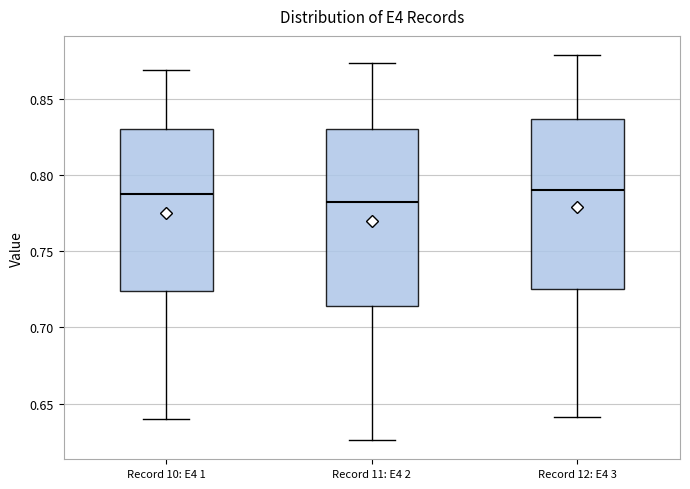

Reading left to right, read every box against the y-axis: the position of its median line, the range the box covers, and the ends of its whiskers. The values are not printed on the chart, so give them approximately, as read against the axis.

Record 10: E4 1: median 0.790, box 0.725 to 0.830, whiskers 0.640 to 0.870
Record 11: E4 2: median 0.785, box 0.715 to 0.830, whiskers 0.625 to 0.875
Record 12: E4 3: median 0.790, box 0.725 to 0.835, whiskers 0.640 to 0.880